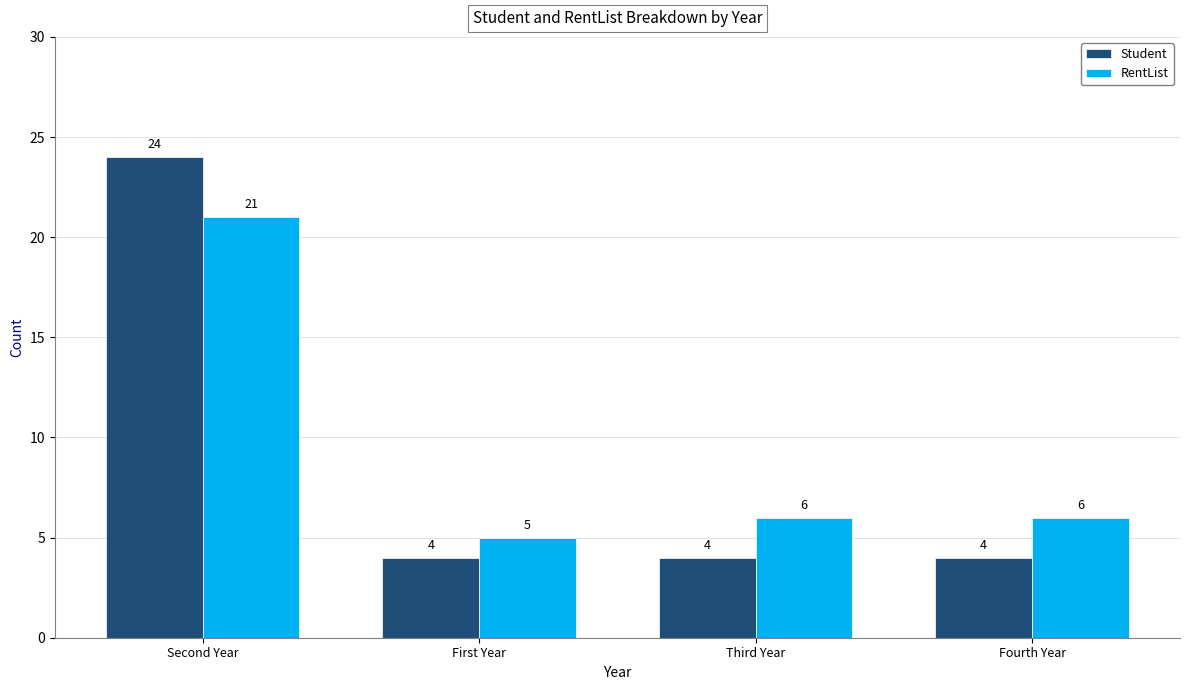

What is the difference between the maximum and minimum values in the RentList series?

16